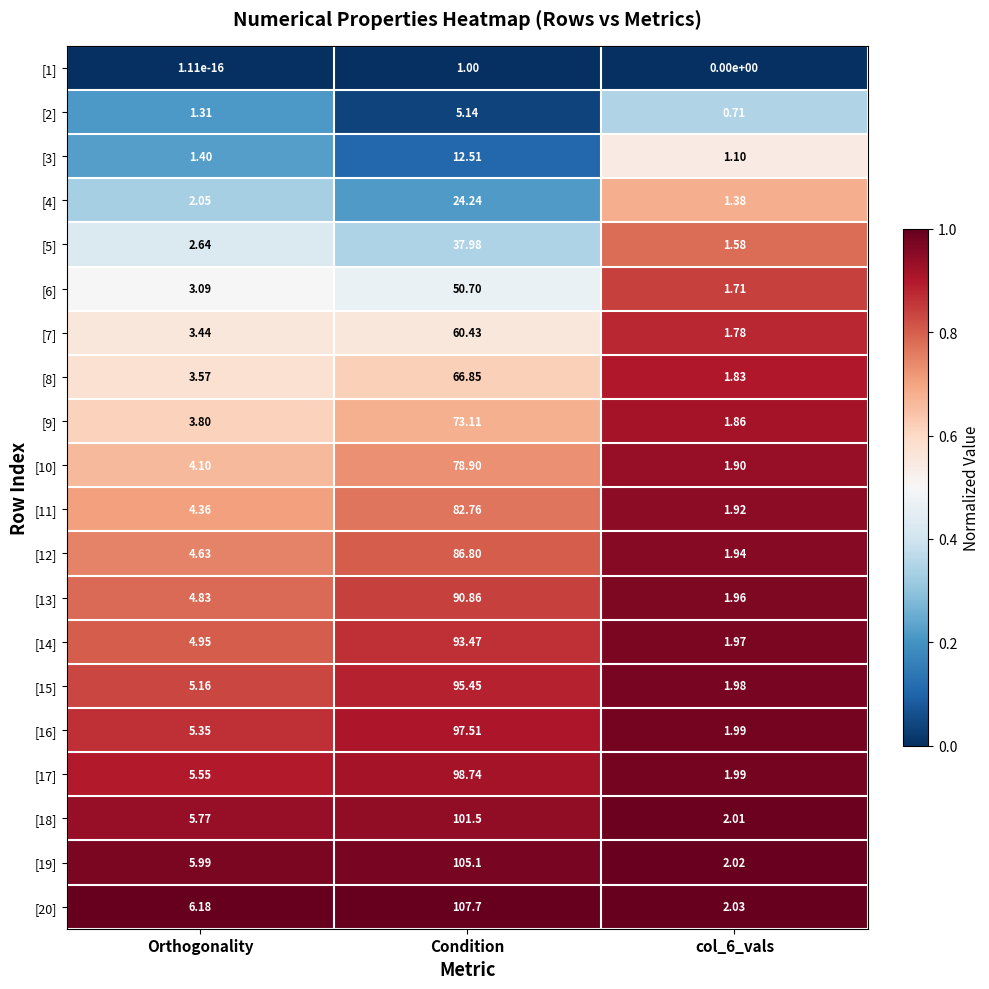

At which category does the chart reach its peak across all series?

Condition